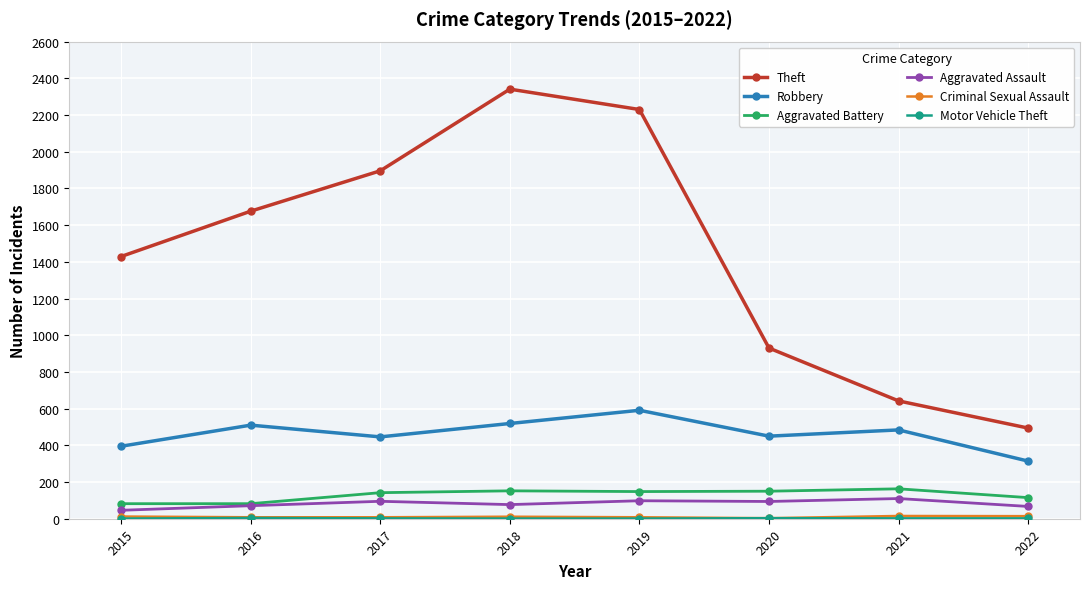

True or false: Robbery and Theft cross at least once.

False